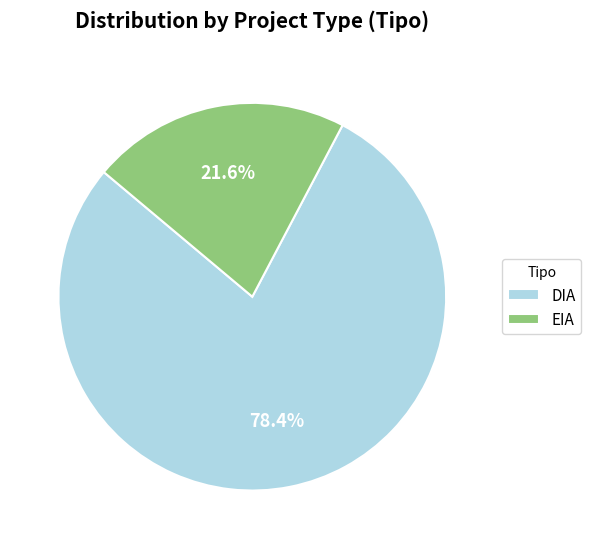

How much of the chart is everything except EIA?

78.4%